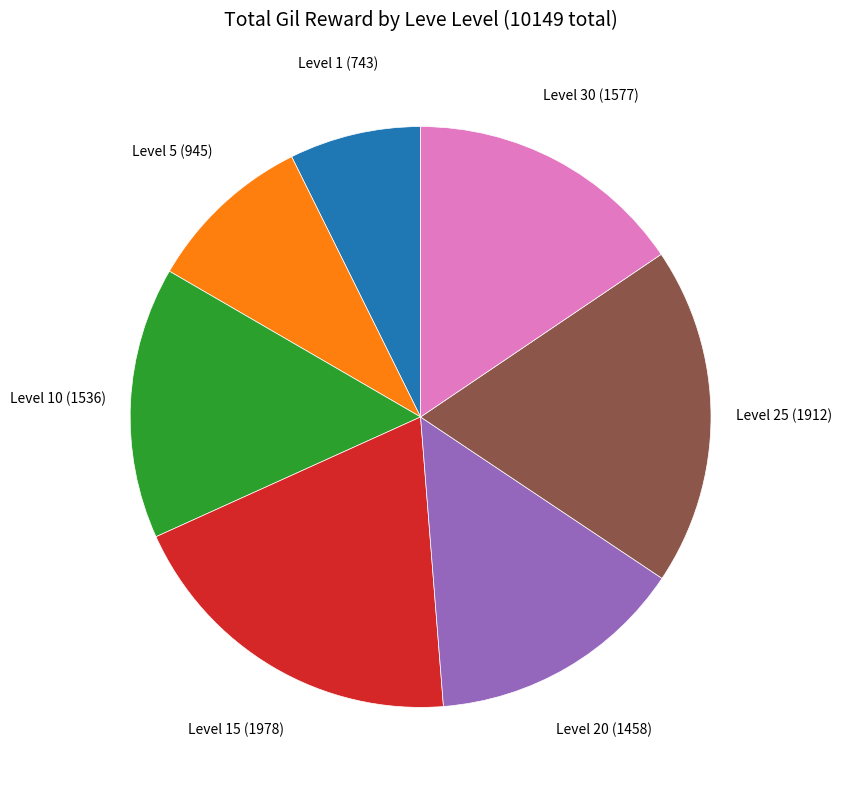

Does any single category account for the majority?

No